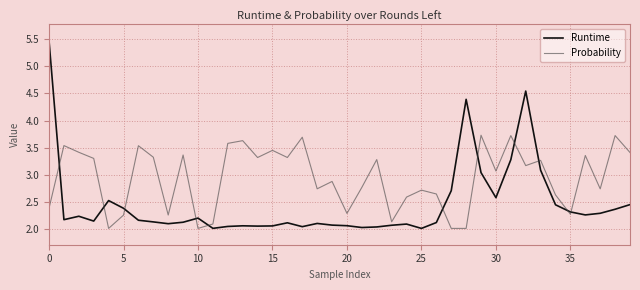

Which series has the widest spread of values?

Runtime